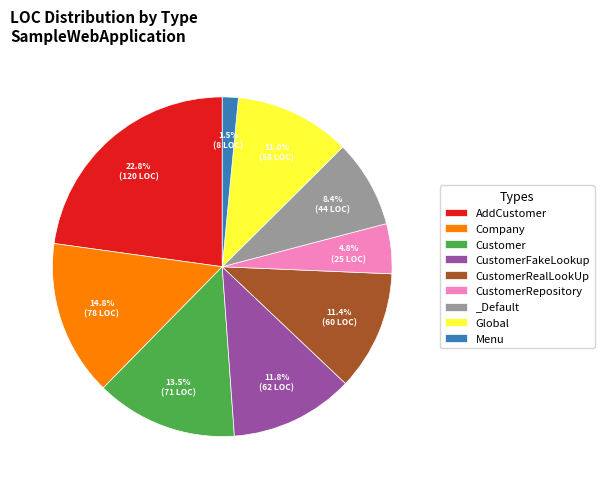

Does any single category account for the majority?

No